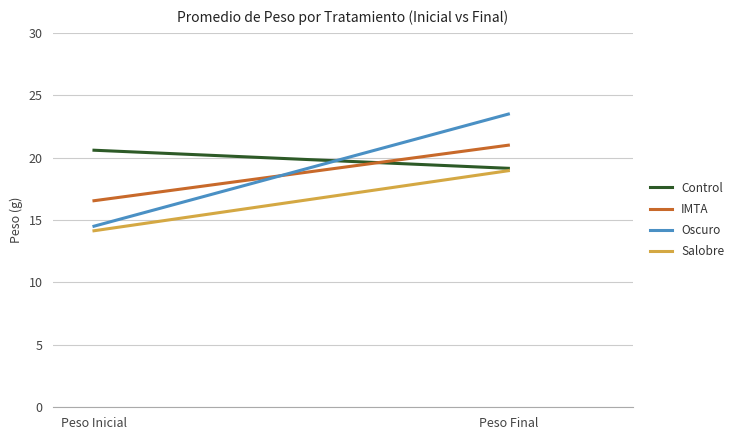

Reading left to right, list all the values displayed in this chart.

Control: 20.6	19.1
IMTA: 16.5	21.0
Oscuro: 14.5	23.5
Salobre: 14.1	19.0